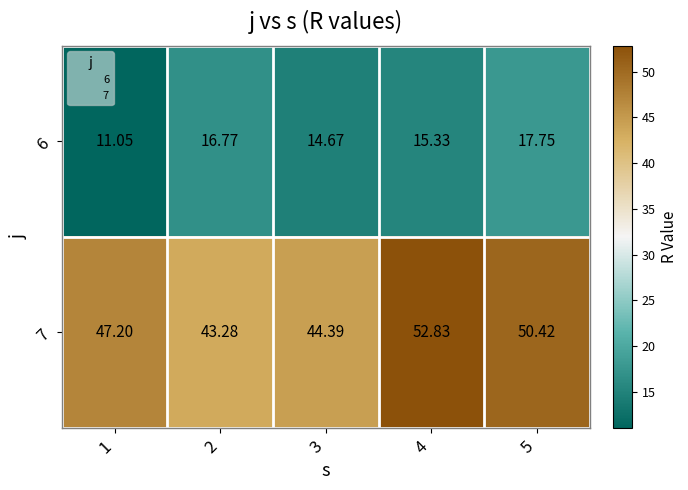

Is the value of 6 at 1 greater than the value of 7 at 1?

No